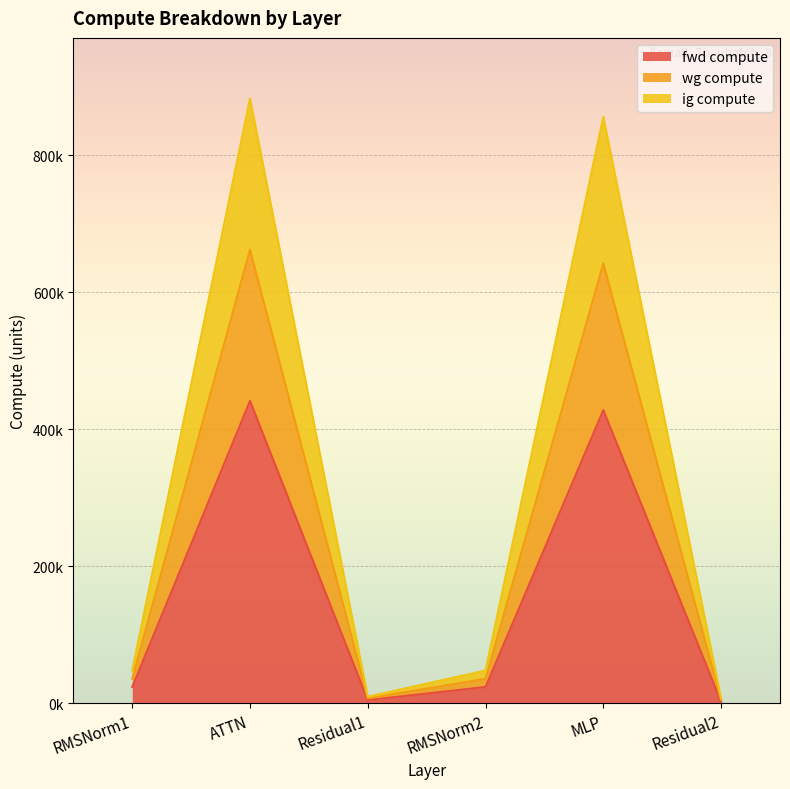

Where is the first local maximum for ig compute?

ATTN